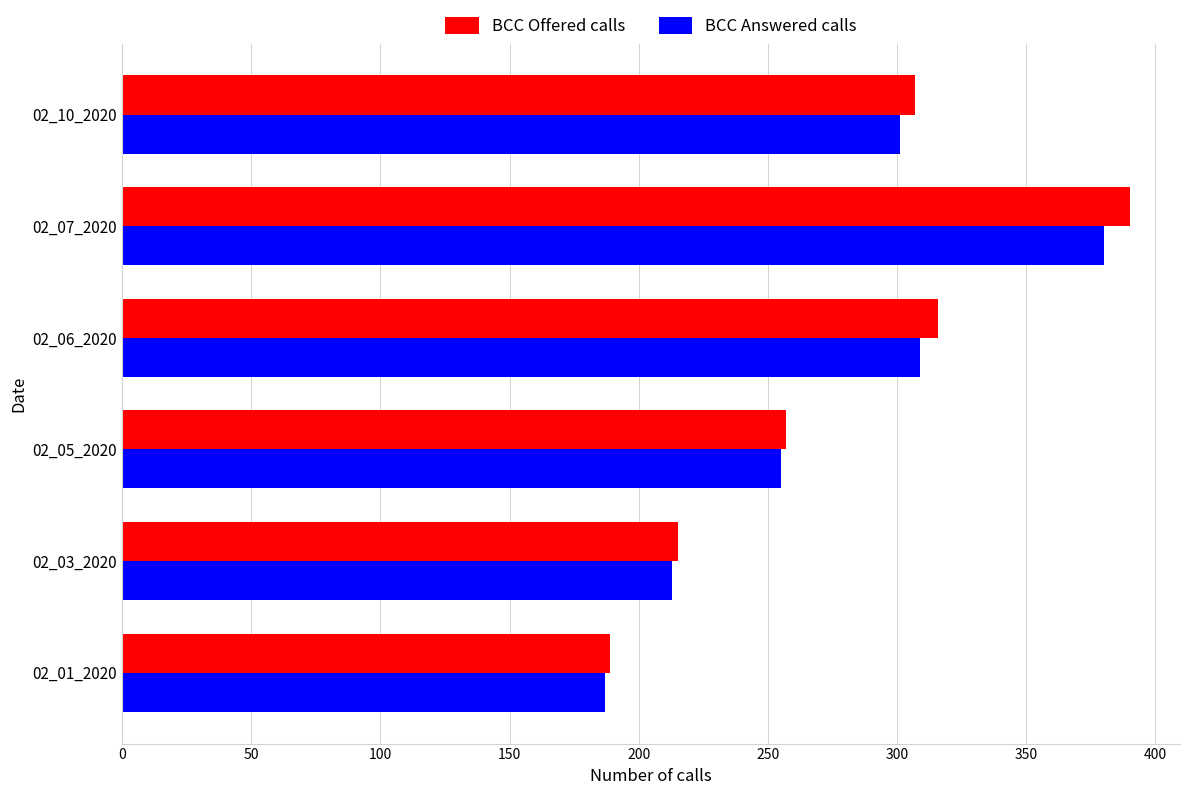

At which category is the sum across all series the highest?

02_07_2020